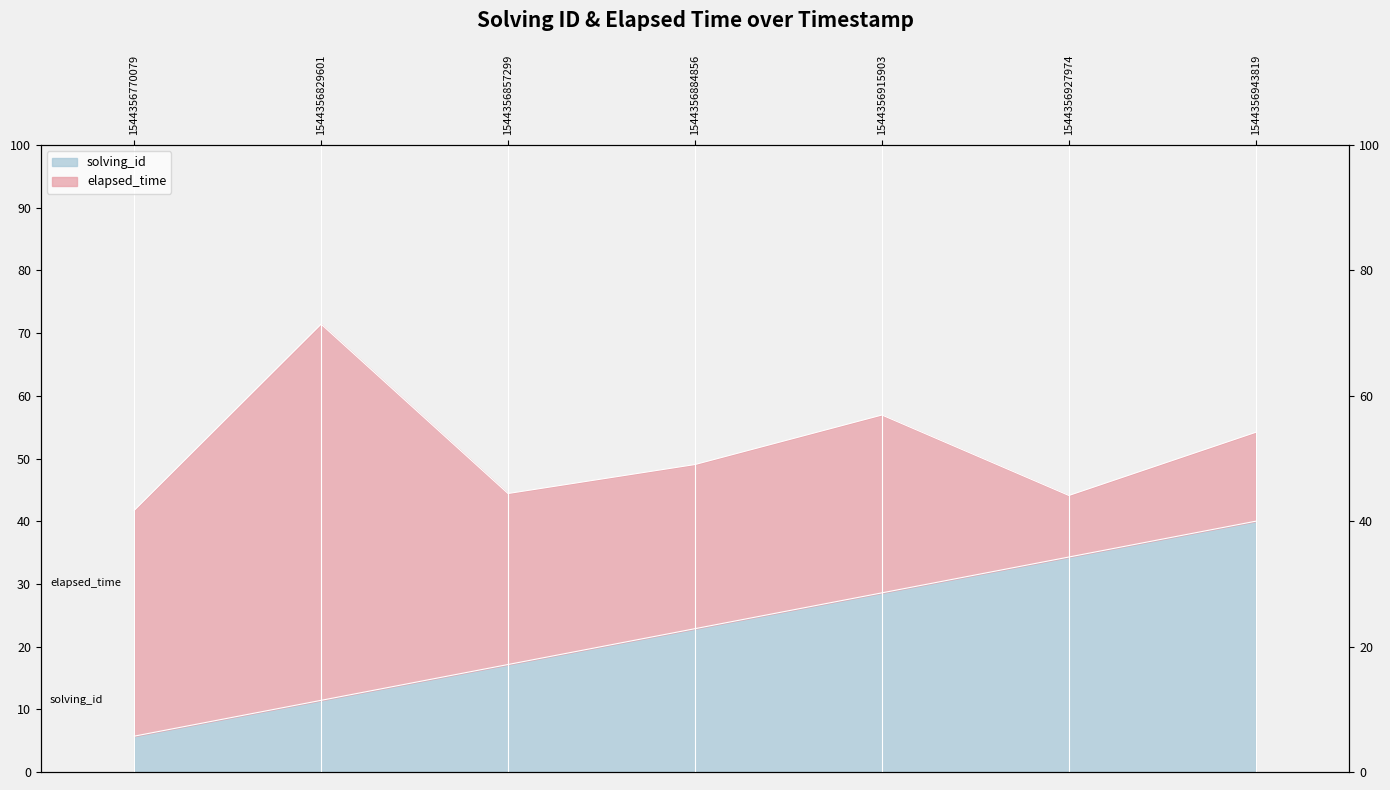

At which label is the value closest to 22?

1544356884856